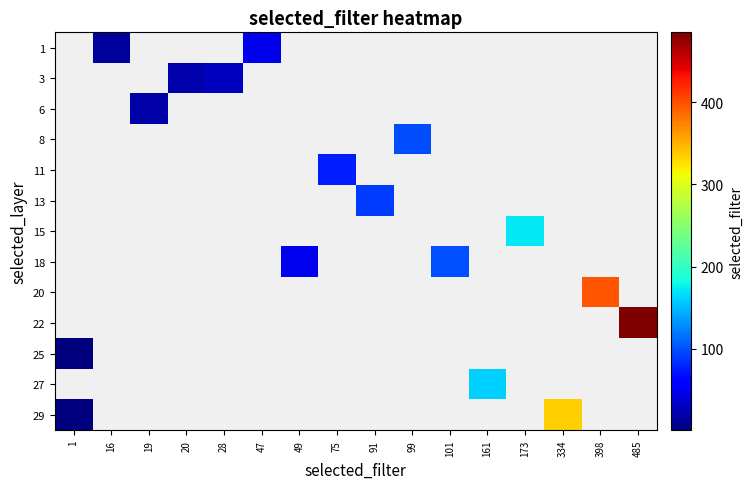

Count the number of categories in the chart.

16